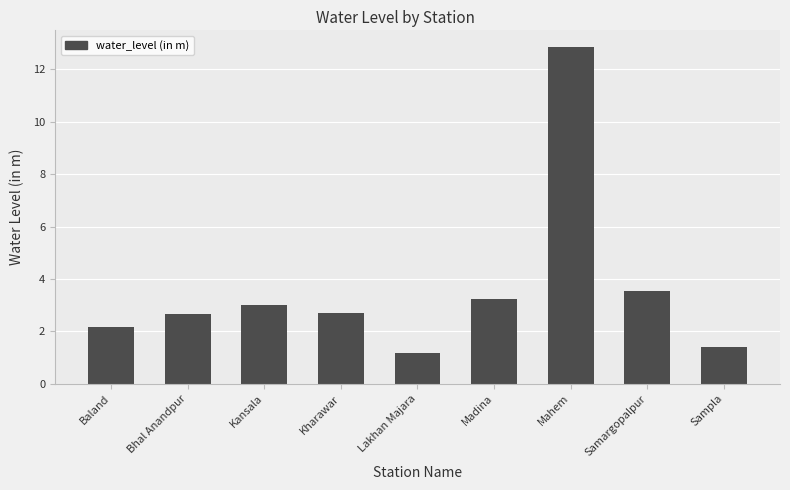

What is the label of the 1st bar from the right?

Sampla